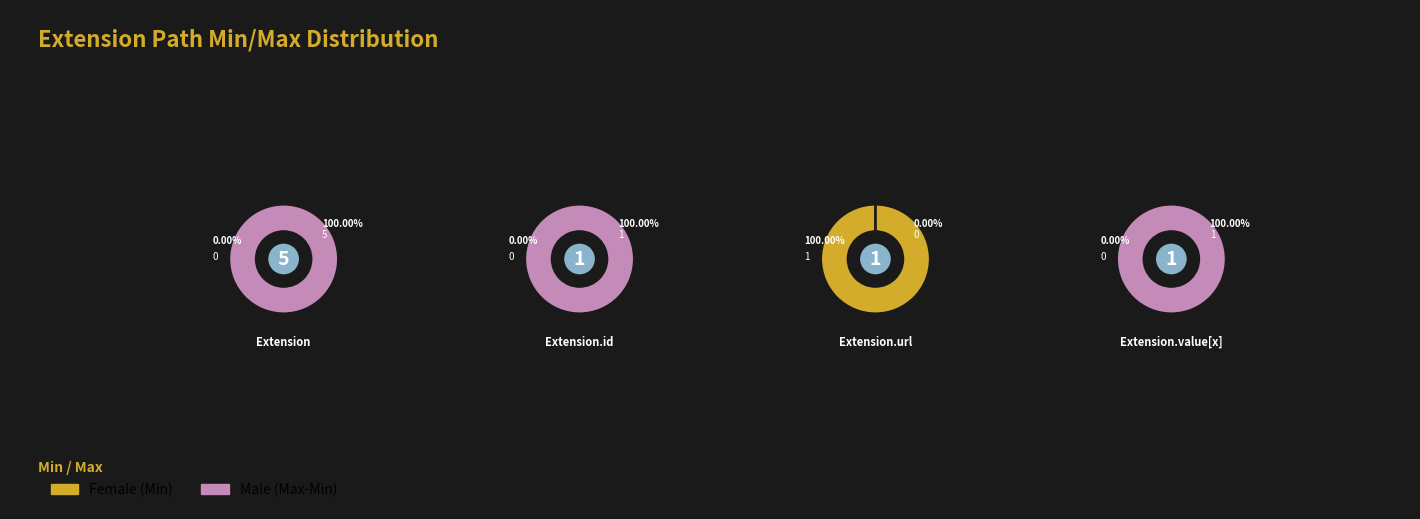

What is the largest slice in the pie chart?

Extension.id